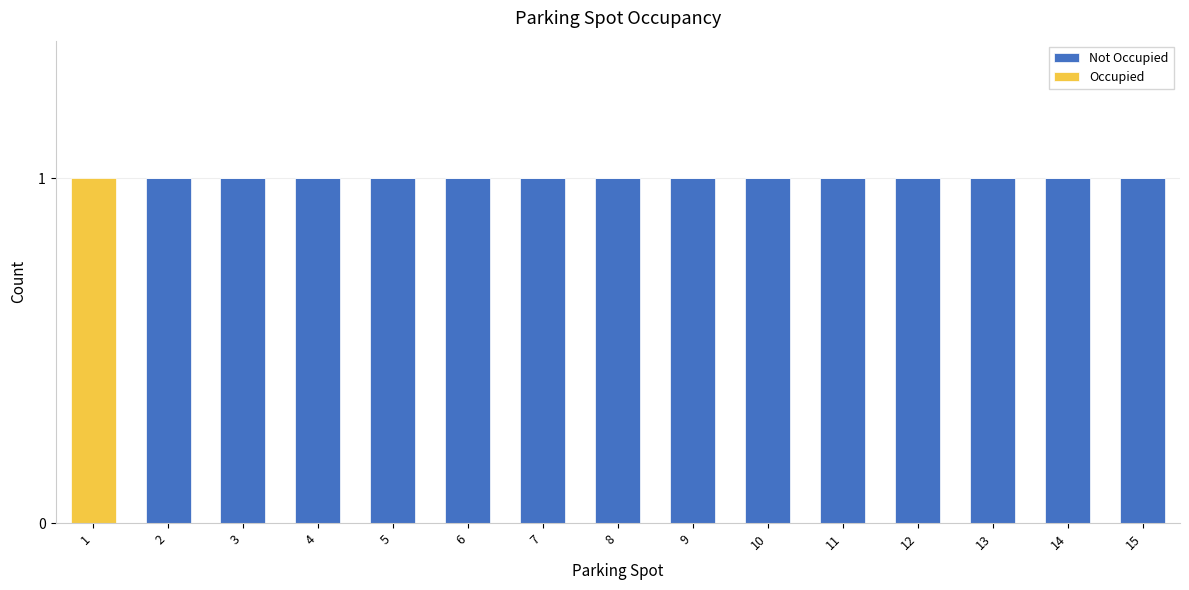

At which category is the sum across all series the highest?

1